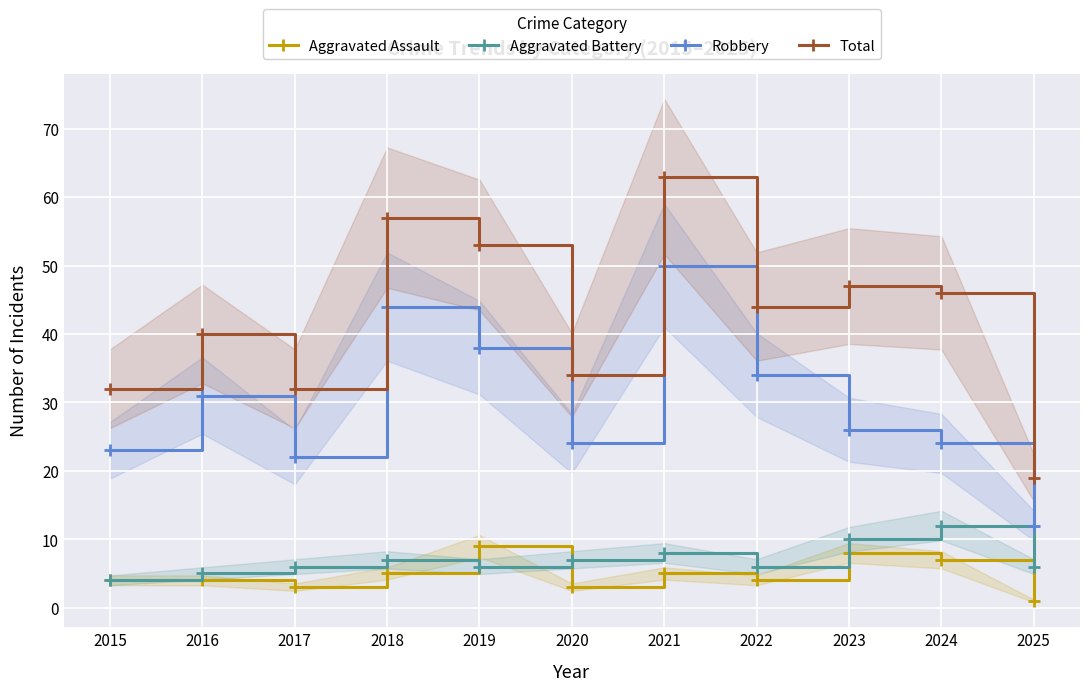

How many interior local valleys does the Total series have?

3